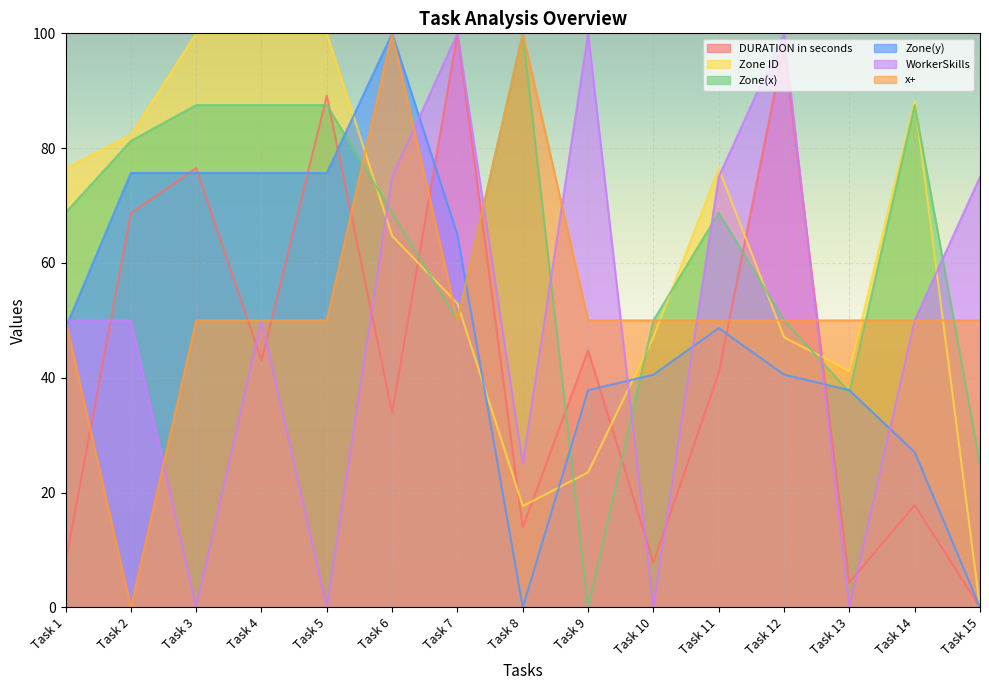

What is the average value of the Zone(x) series?

63.3